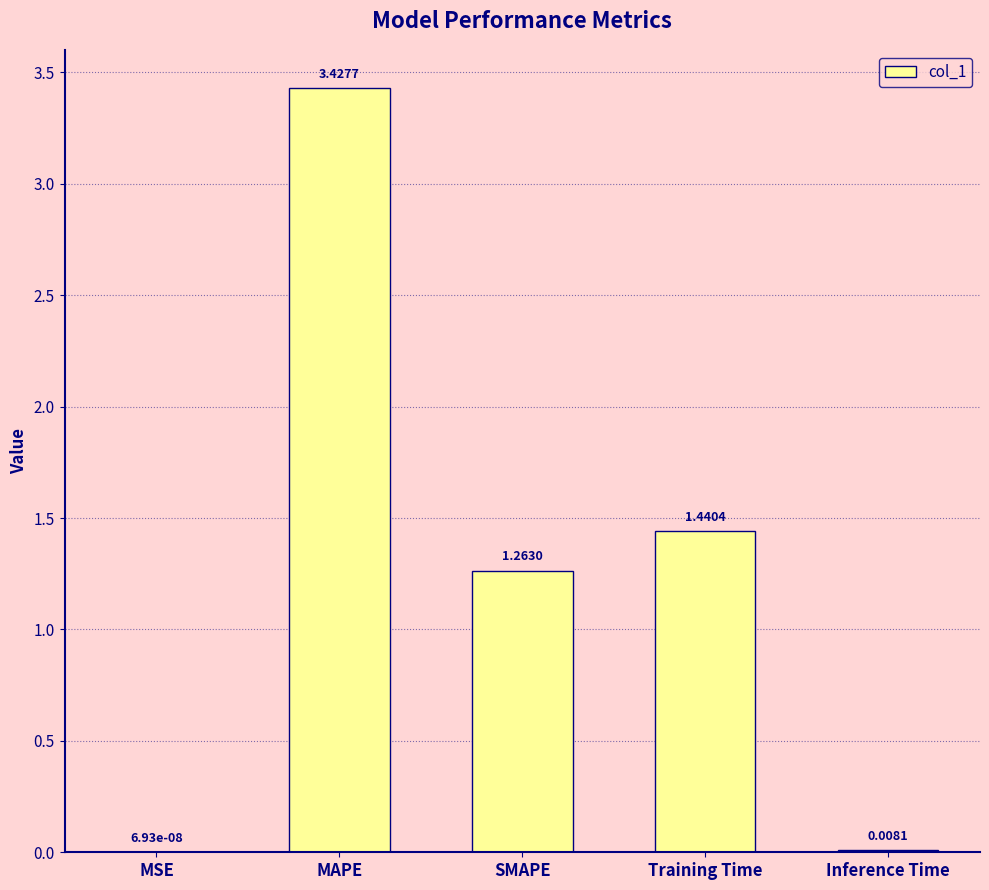

Which has a higher value, MSE or MAPE?

MAPE